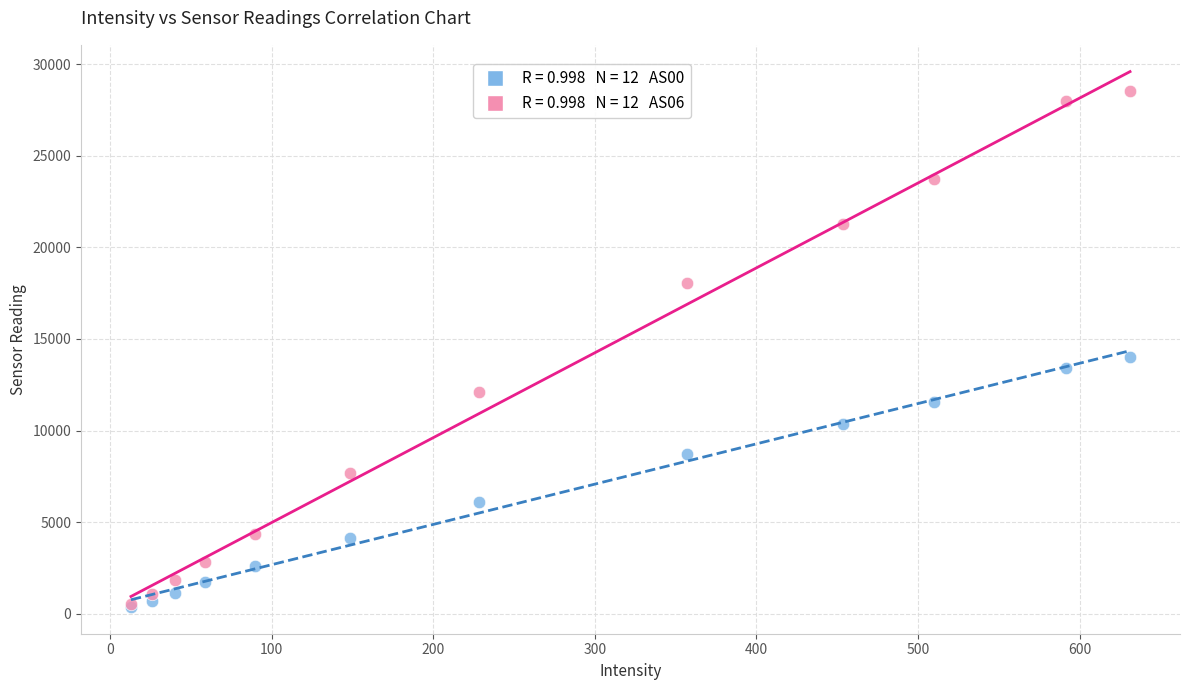

Across all series, what Y value is closest to 14451?

14035